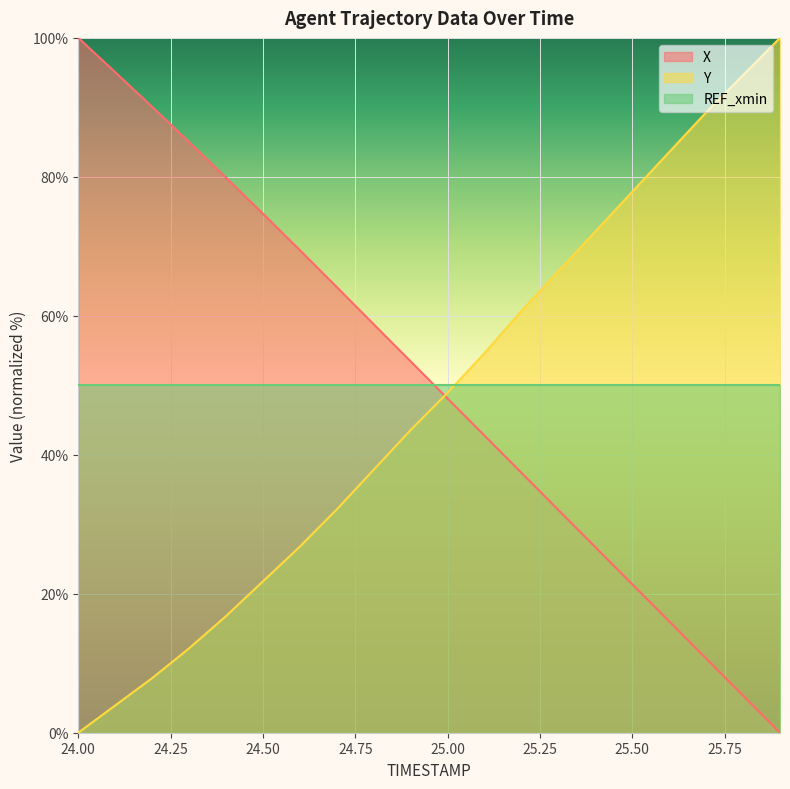

Count the number of categories in the chart.

20